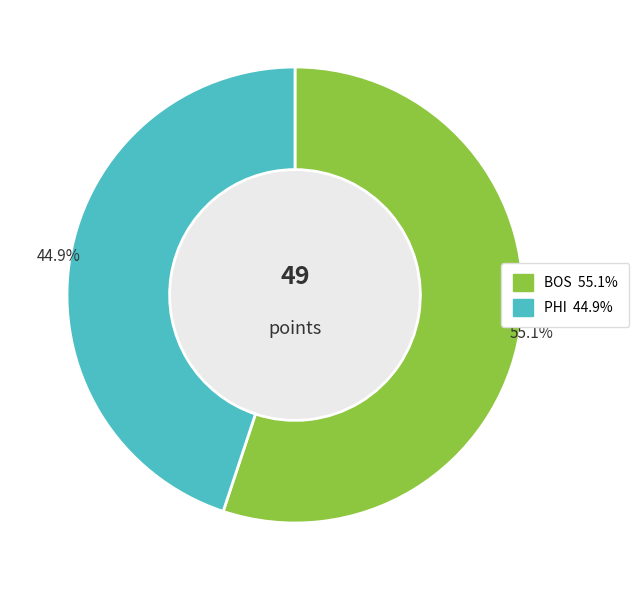

How many segments does this pie chart have?

2